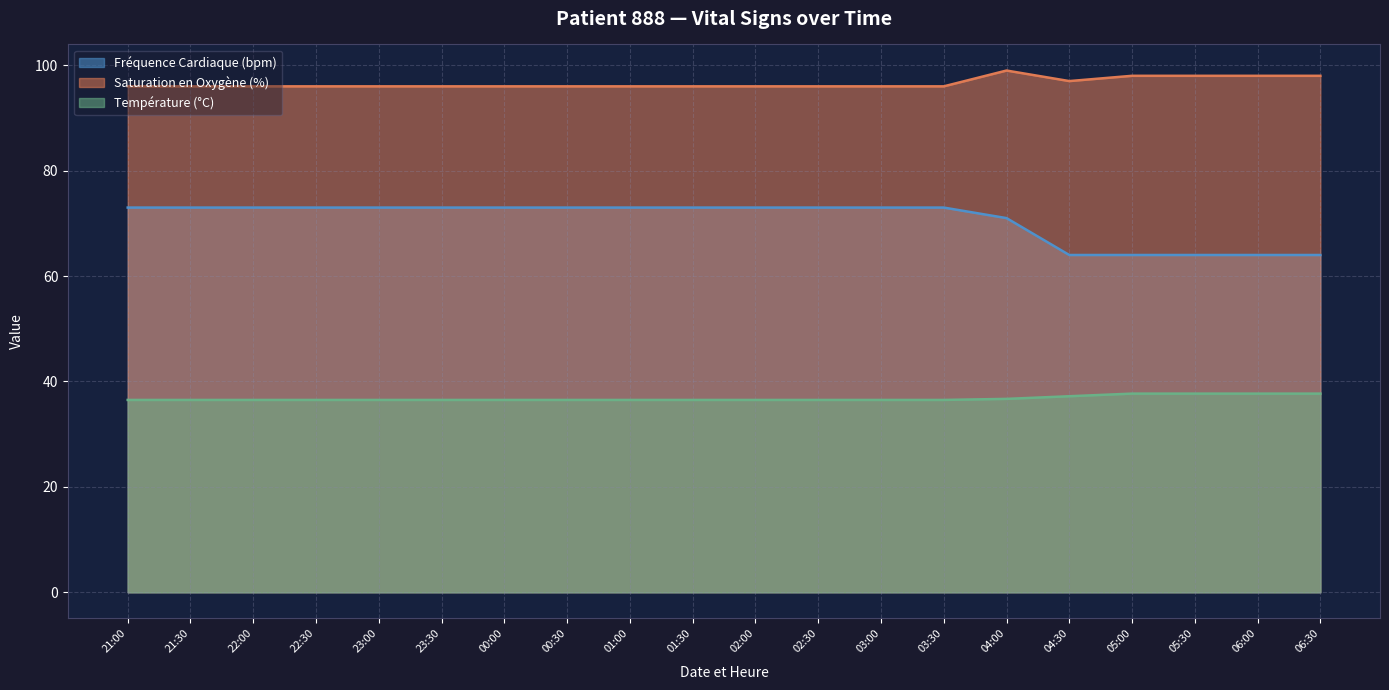

Is it true that Température (°C) equals 50.2 at 21:30?

False